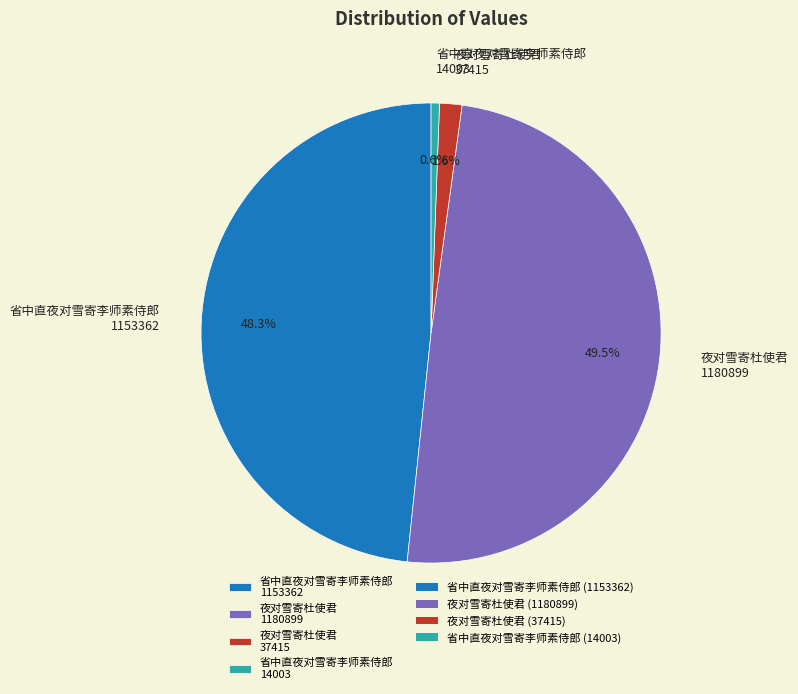

Do 夜对雪寄杜使君 1180899 and 省中直夜对雪寄李师素侍郎 1153362 together represent more than half of the pie?

Yes